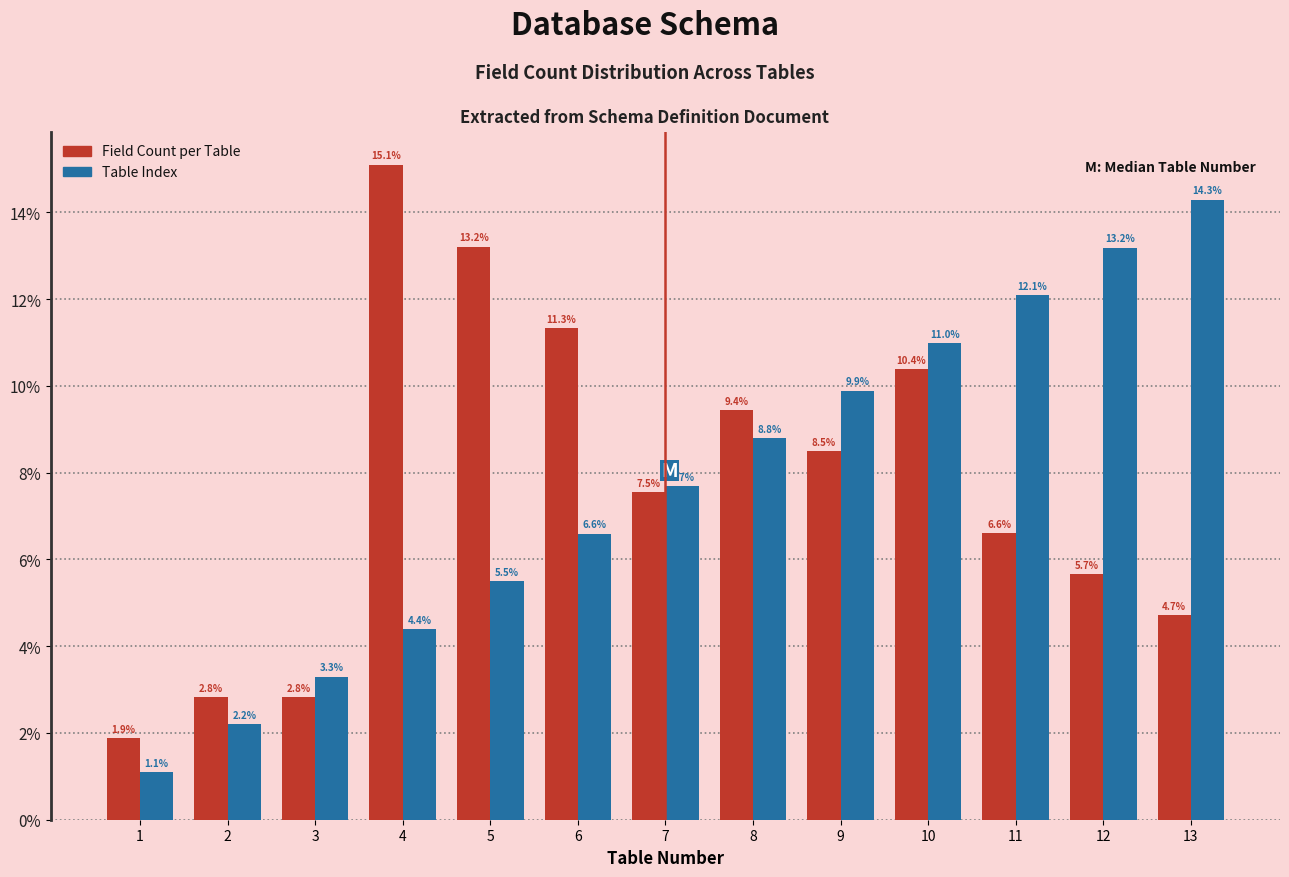

Reading left to right, list all the values displayed in this chart.

Field Count per Table: 1.9	2.8	2.8	15.1	13.2	11.3	7.5	9.4	8.5	10.4	6.6	5.7	4.7
Table Index: 1.1	2.2	3.3	4.4	5.5	6.6	7.7	8.8	9.9	11.0	12.1	13.2	14.3